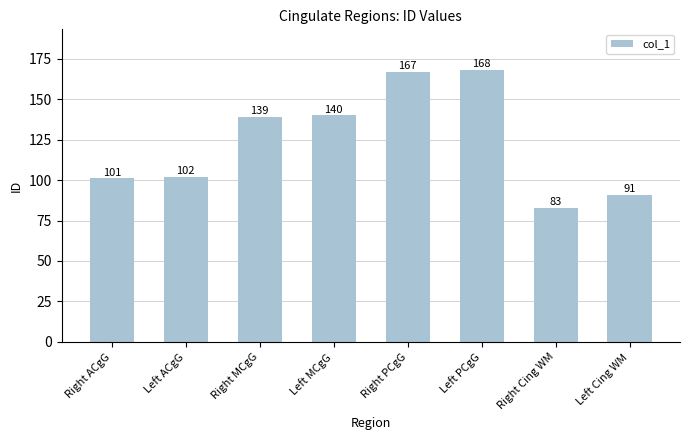

Rank the categories by value from lowest to highest.

Right Cing WM, Left Cing WM, Right ACgG, Left ACgG, Right MCgG, Left MCgG, Right PCgG, Left PCgG